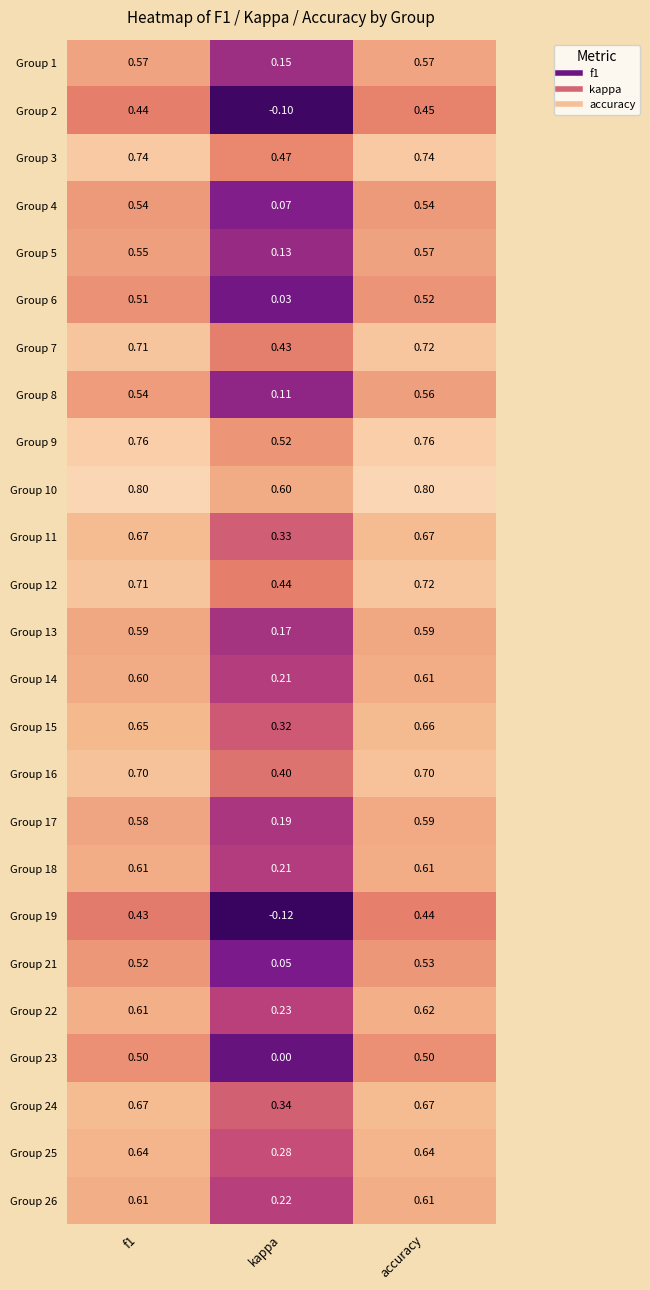

At which category is the sum across all series the highest?

accuracy